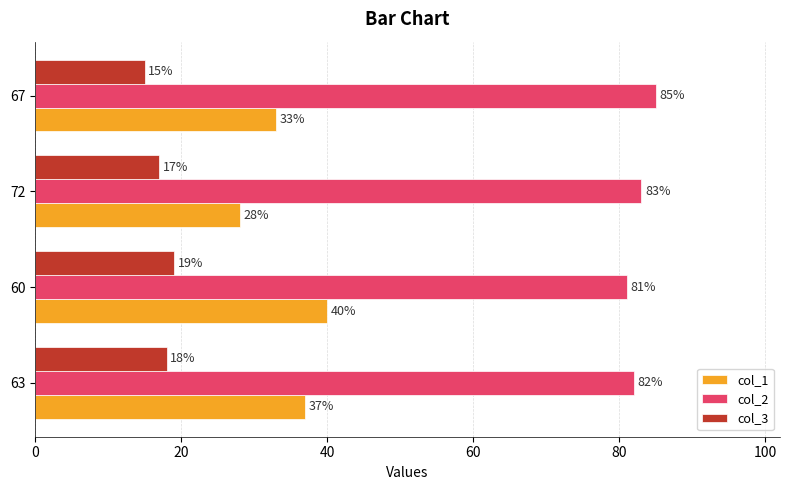

The value of col_2 at 67 is 85. True or false?

True